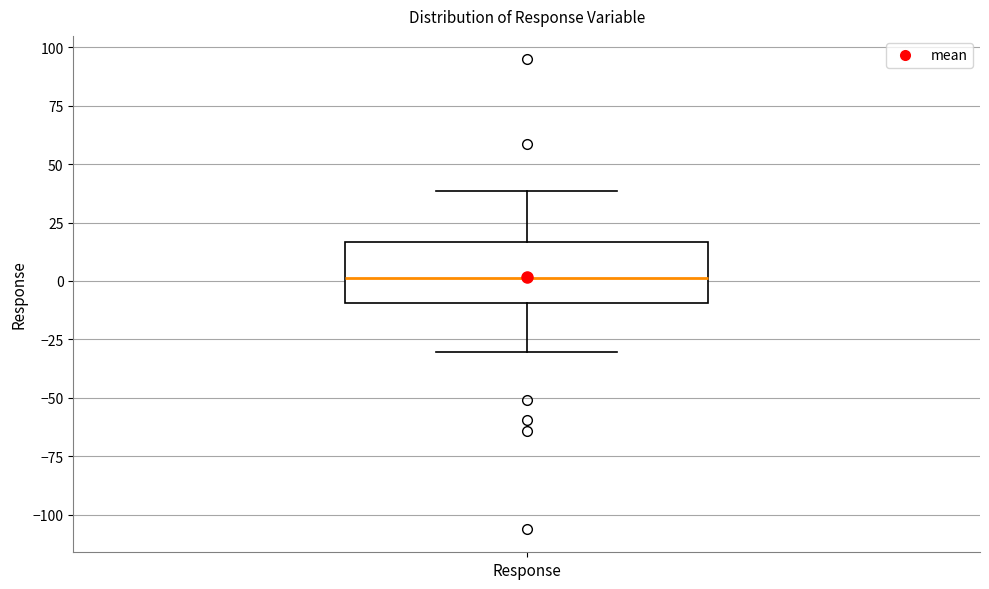

Where is the lower edge of the box for Response on the y-axis? The values are not printed on the chart, so give them approximately, as read against the axis.

-10